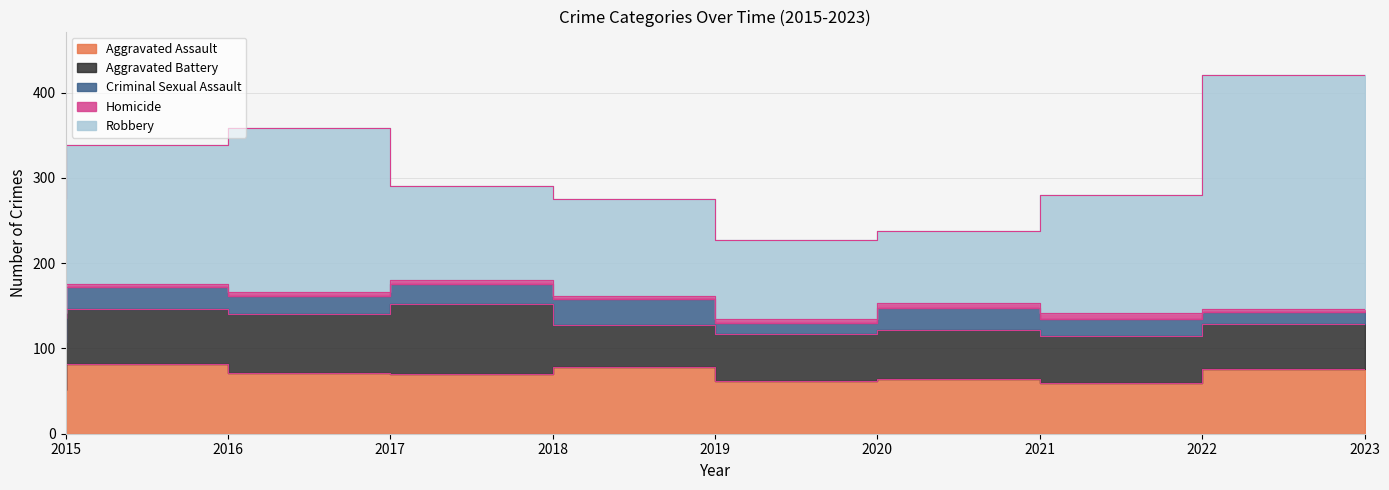

True or false: Aggravated Battery and Robbery cross at least once.

False